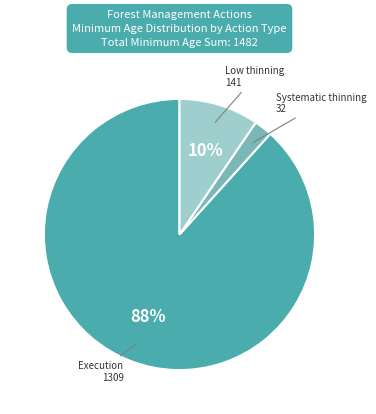

To the nearest percent, what is the difference between the largest and smallest slice percentages?

86%